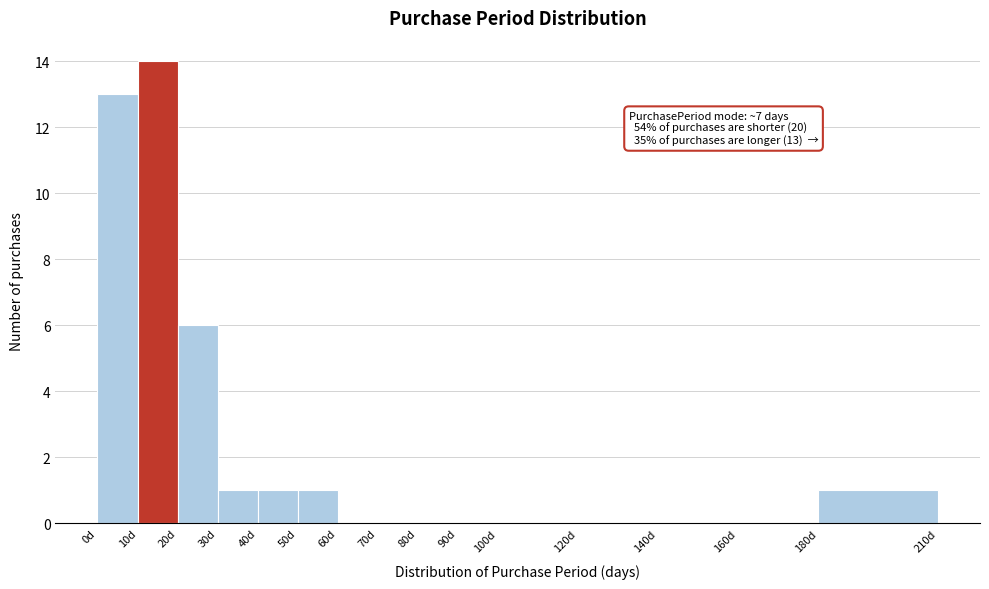

Which range on the x-axis has the tallest bar?

10 to 20